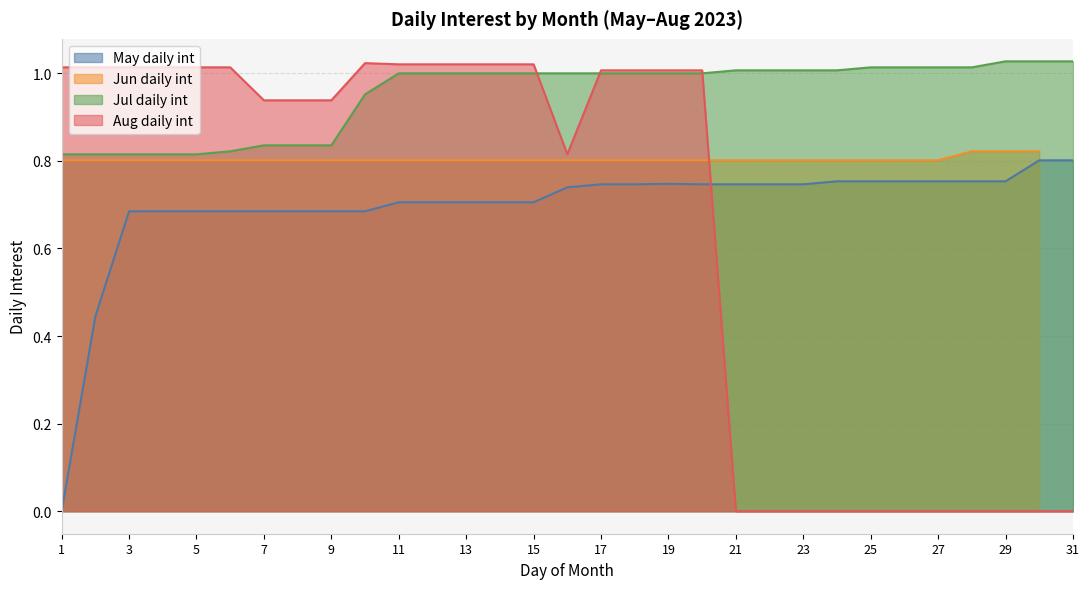

What is the value of the May daily int point at the 16th from the left?

0.7